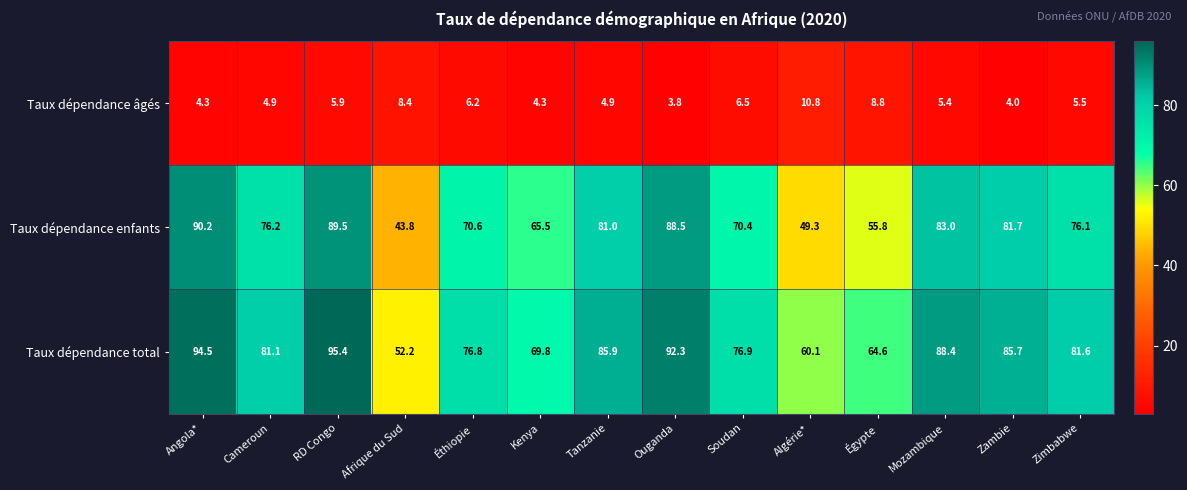

True or false: Taux dépendance enfants has a value of 70.4 at Soudan.

True